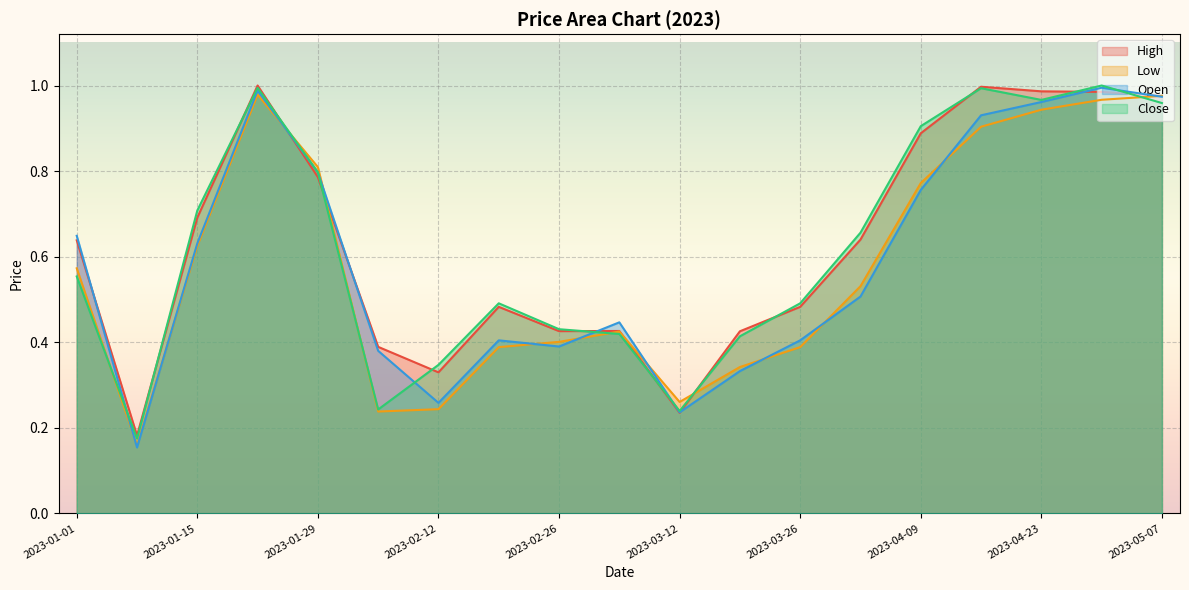

List the series in order of their overall mean, lowest first.

Low, Open, Close, High